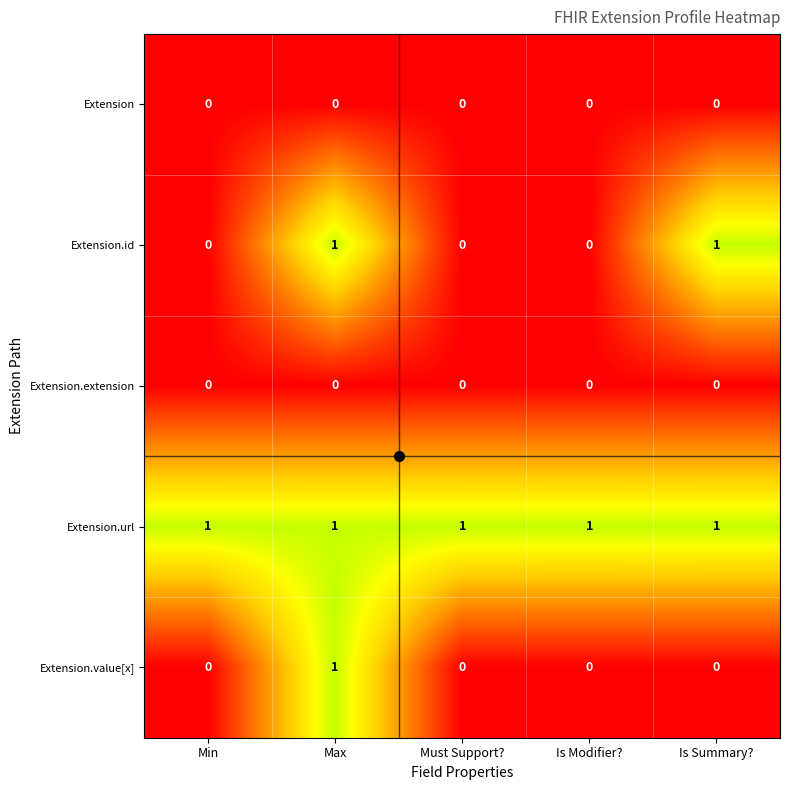

At how many categories does at least one series exceed 0?

5